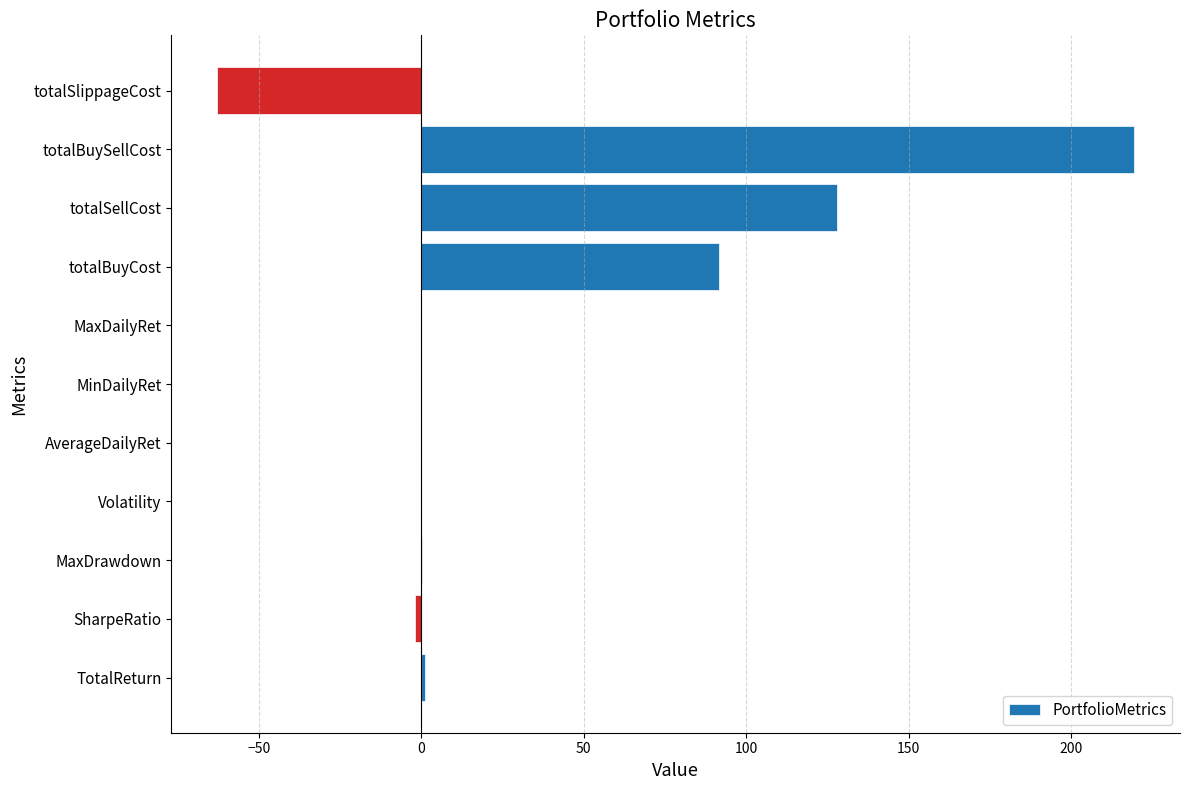

At which category does the chart reach its peak across all series?

totalBuySellCost